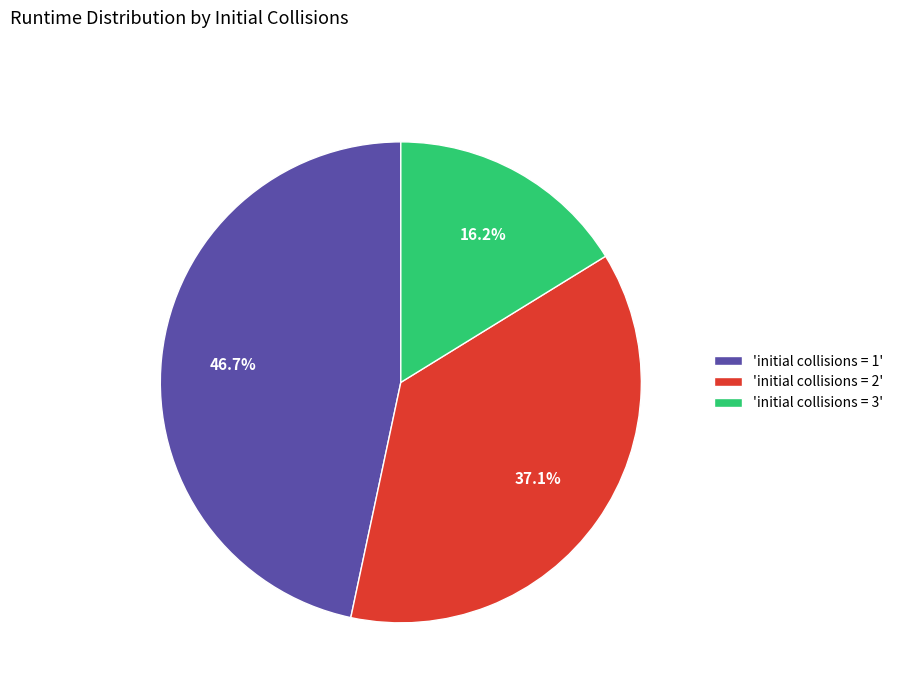

What is the ratio of the value at 'initial collisions = 1' to the value at 'initial collisions = 3'?

2.9